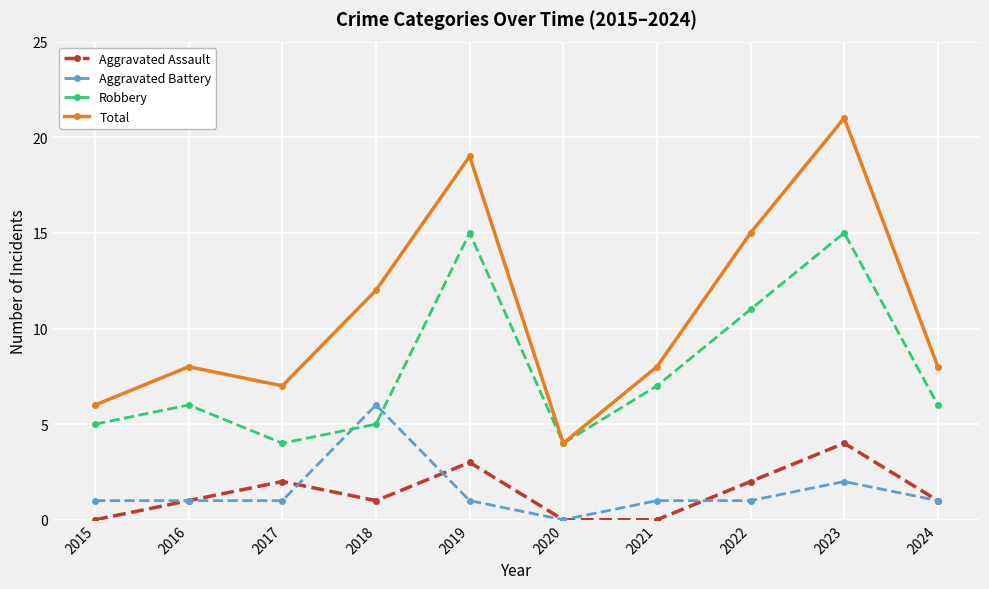

What is the difference between the second highest and minimum values in the Total series?

15